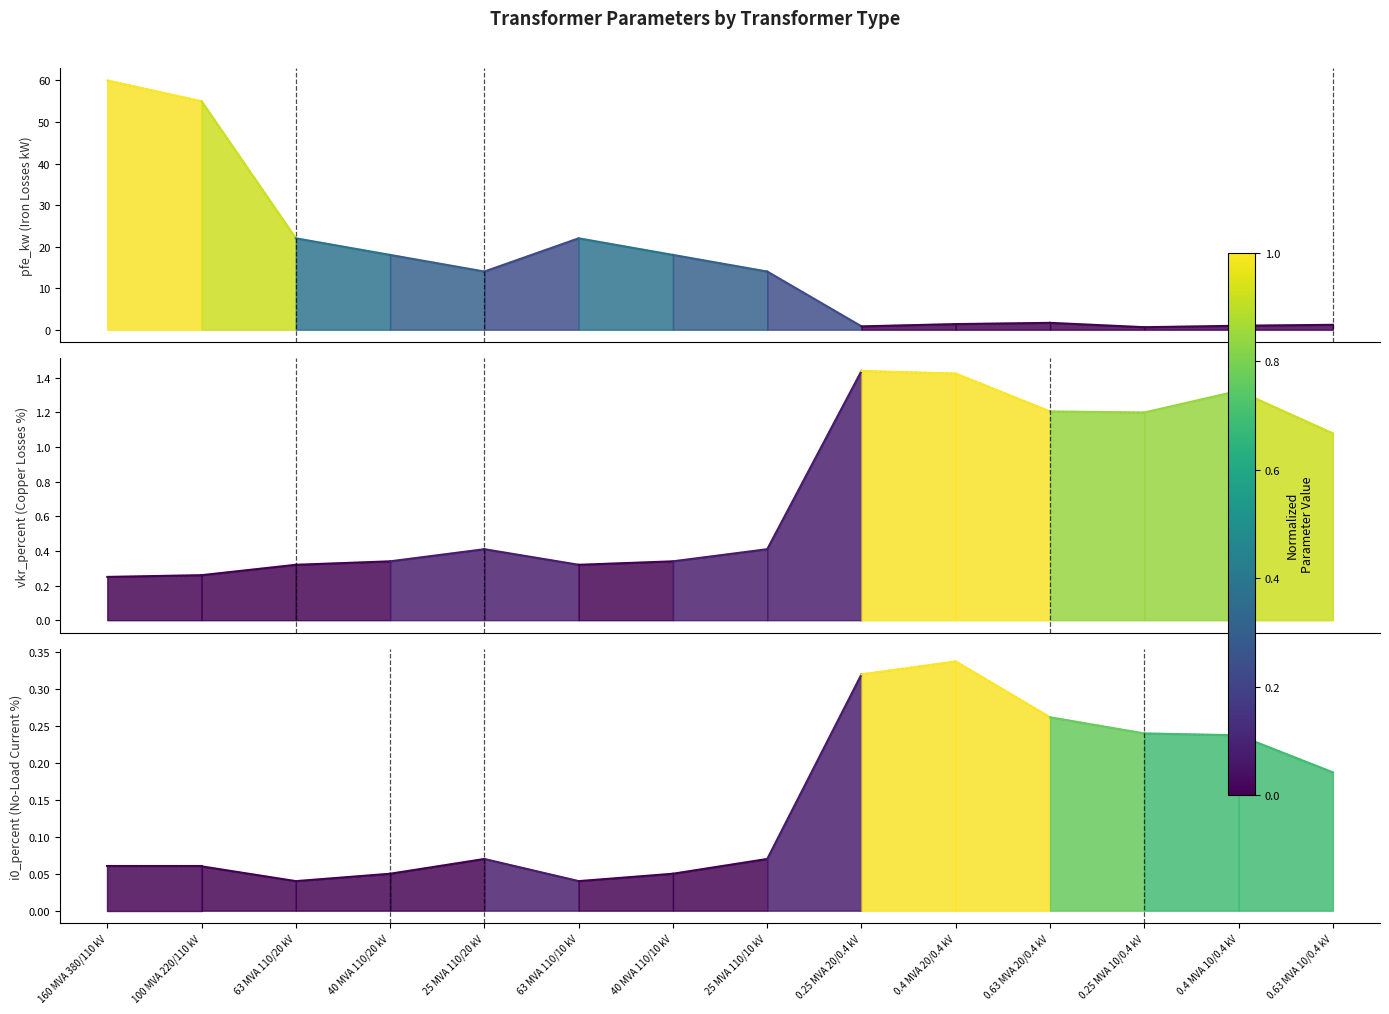

What is the label of the 9th point from the left?

0.25 MVA 20/0.4 kV